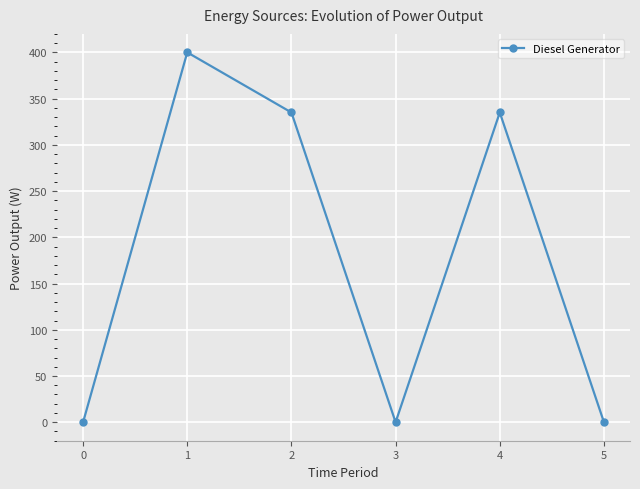

True or false: the data has more than 0 interior local peaks.

True